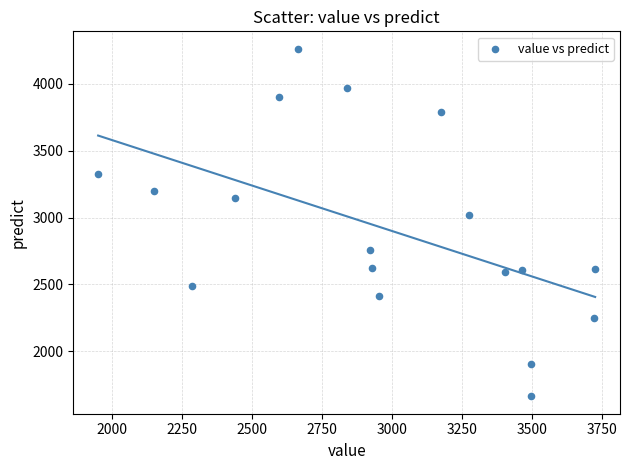

What is the range of X values (max minus min)?

1774.1